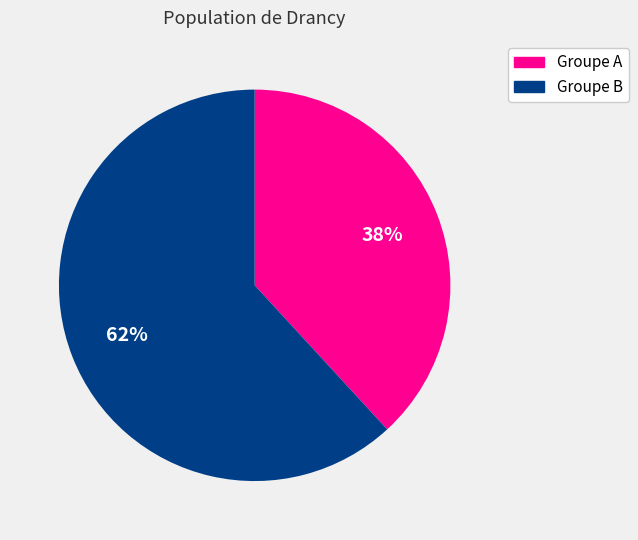

Does any single category account for the majority?

Yes